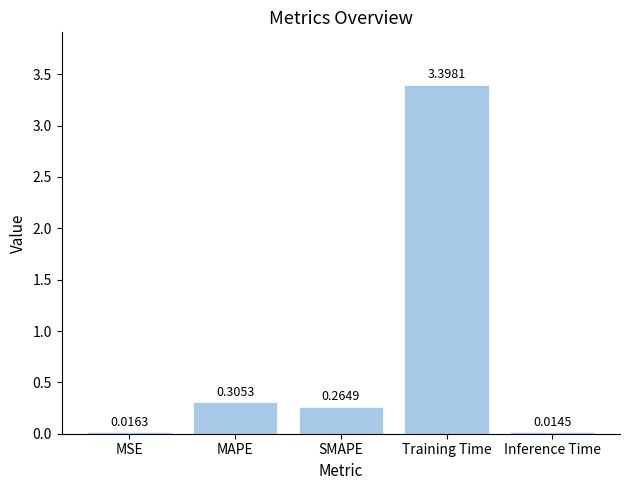

Where is the data nearest to the value 1?

MAPE